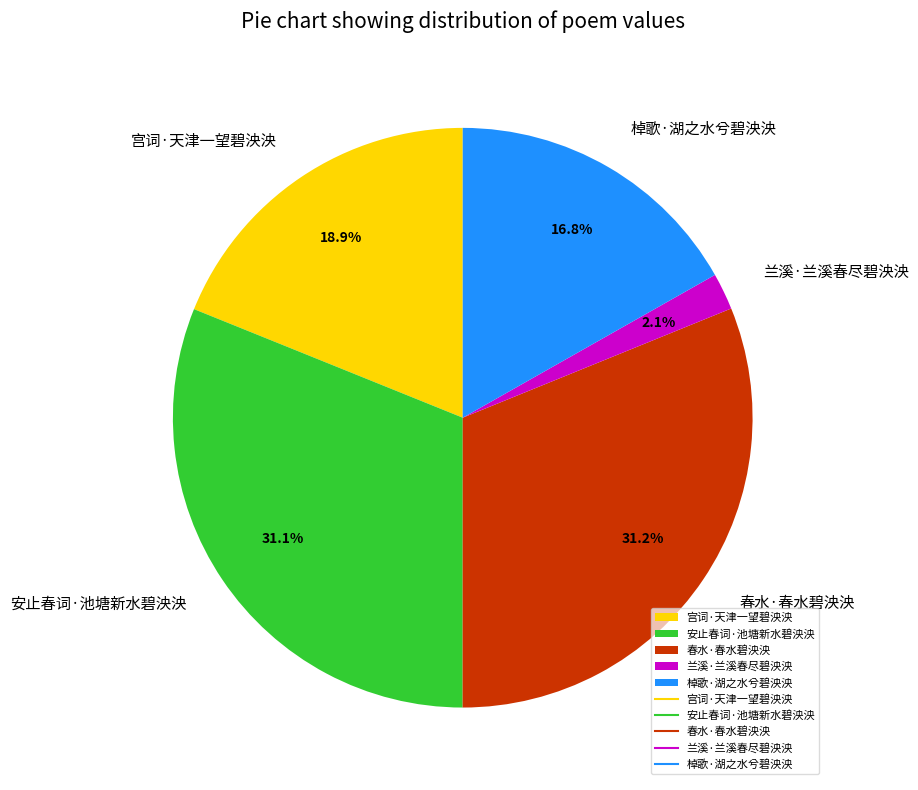

How much of the chart is everything except 棹歌·湖之水兮碧泱泱?

83.2%